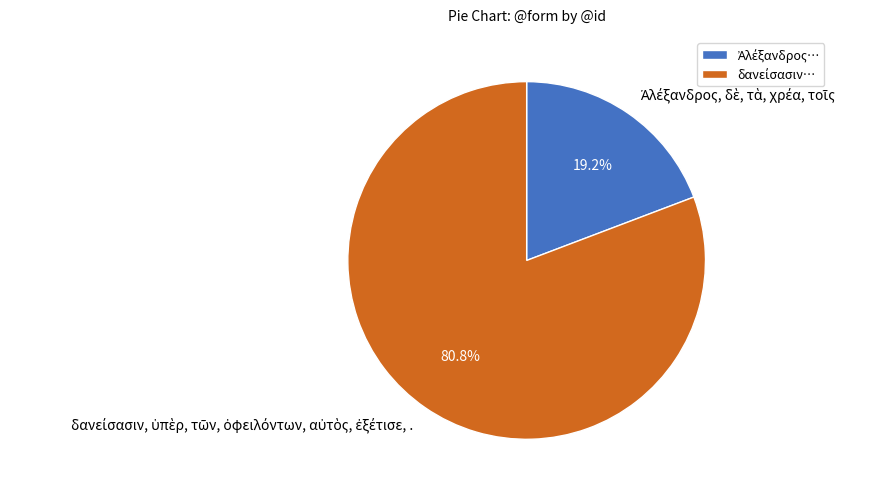

Is there a majority slice in this chart?

Yes